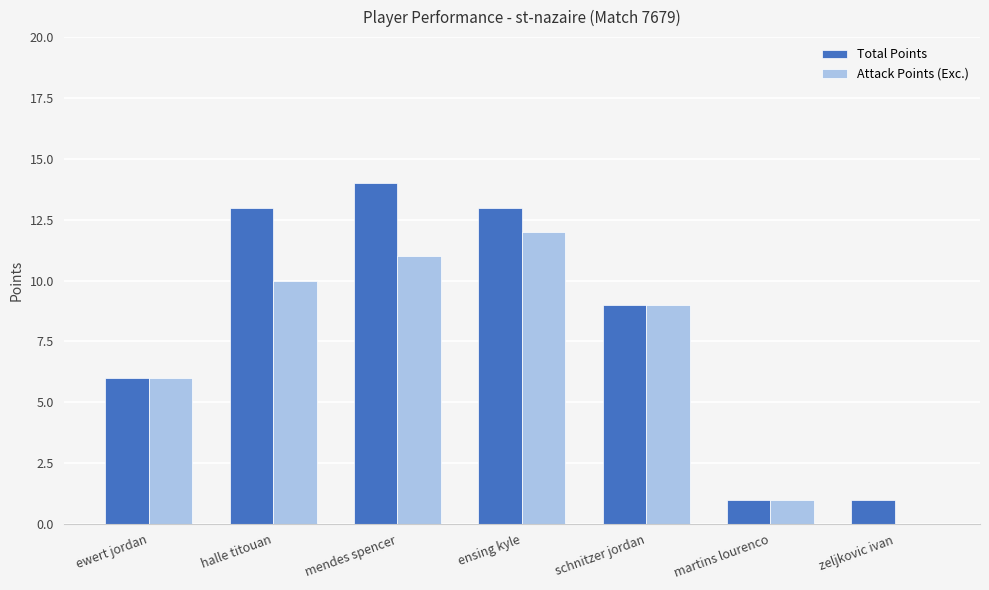

Reading left to right, extract all data points from this chart.

Total Points: ewert jordan=6	halle titouan=13	mendes spencer=14	ensing kyle=13	schnitzer jordan=9	martins lourenco=1	zeljkovic ivan=1
Attack Points (Exc.): ewert jordan=6	halle titouan=10	mendes spencer=11	ensing kyle=12	schnitzer jordan=9	martins lourenco=1	zeljkovic ivan=0